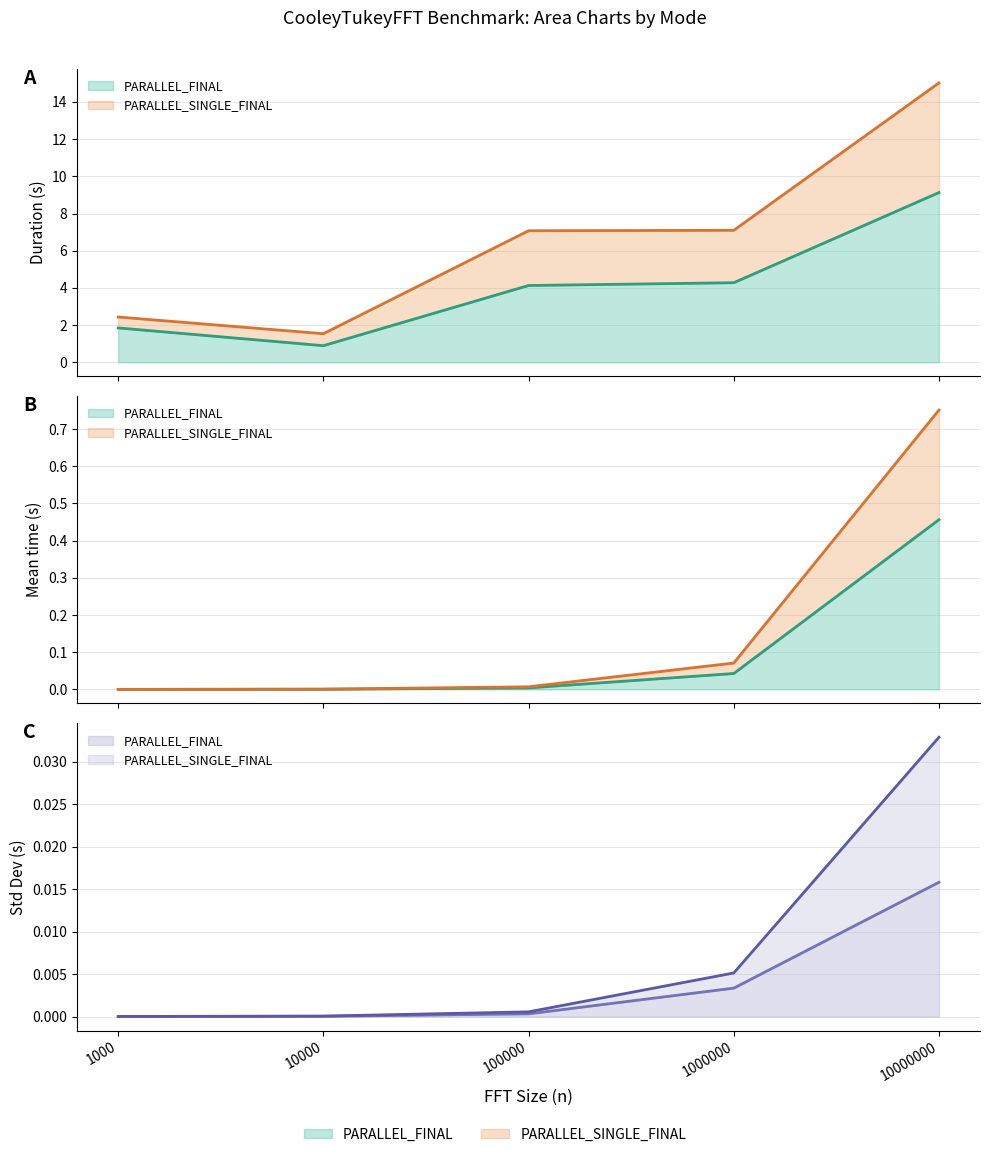

What is the difference between the maximum and minimum values in the PARALLEL_SINGLE_FINAL Duration series?

13.5